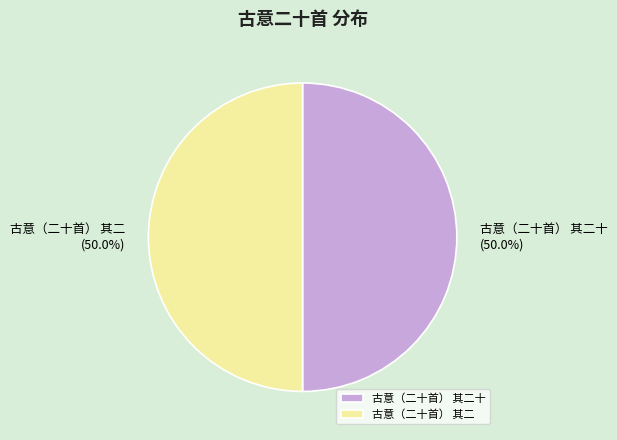

To the nearest percent, what portion does 古意（二十首） 其二十 represent?

50%